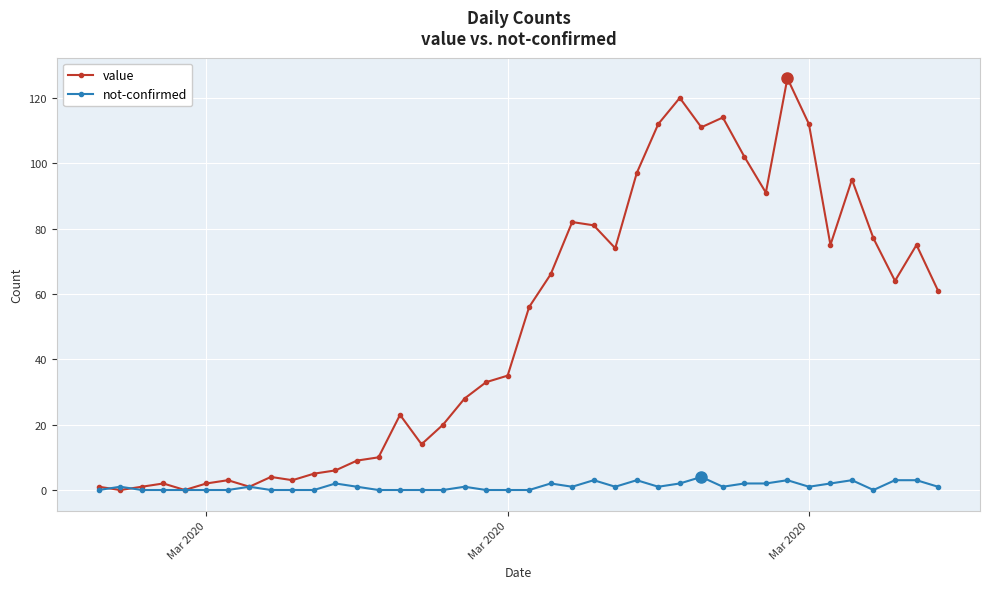

What is the maximum value shown in the chart?

126